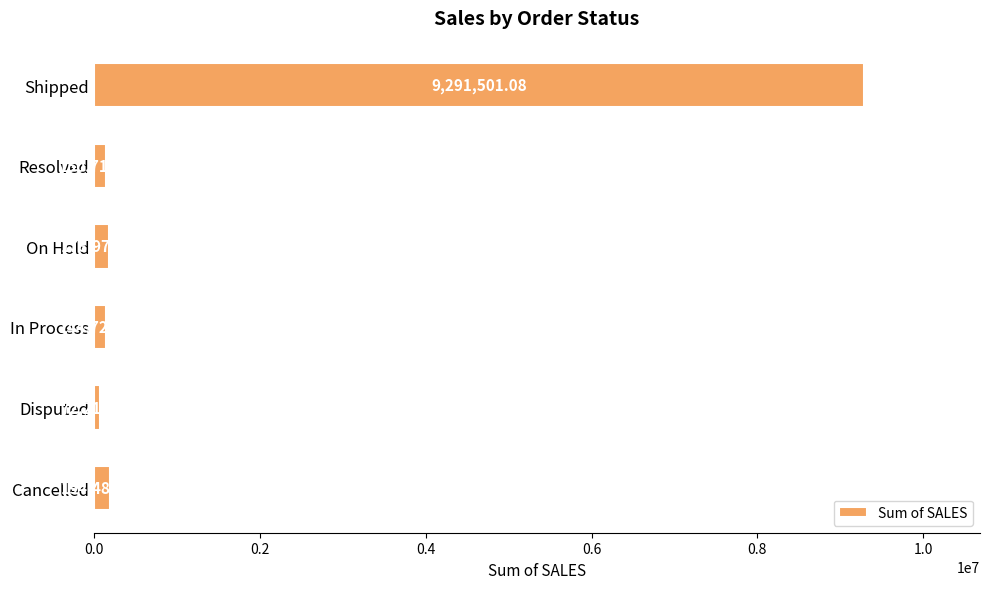

Which category has the lowest value across all series?

Disputed